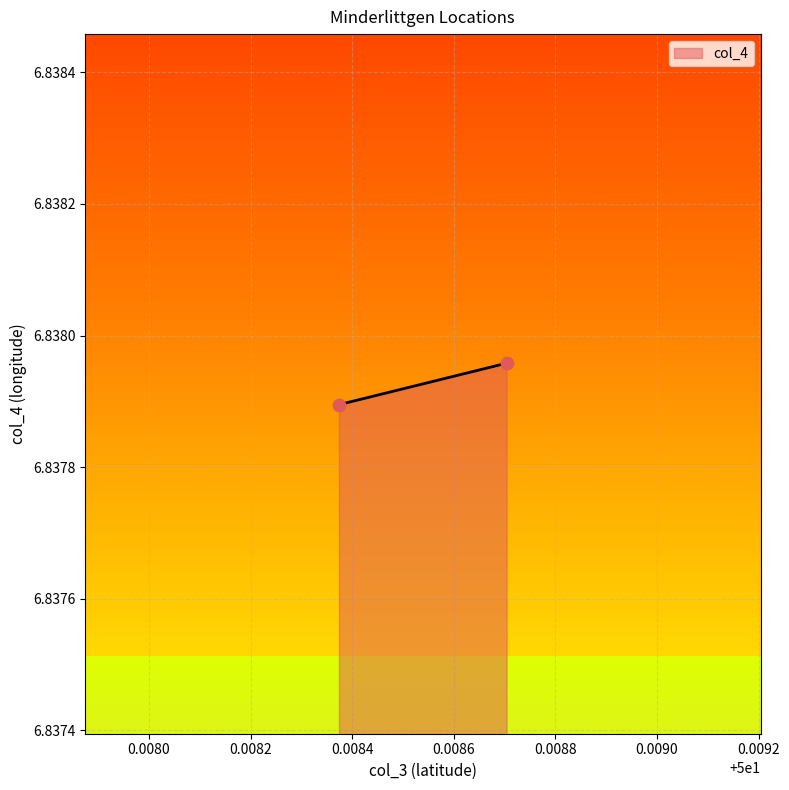

What is the average X value?

50.0